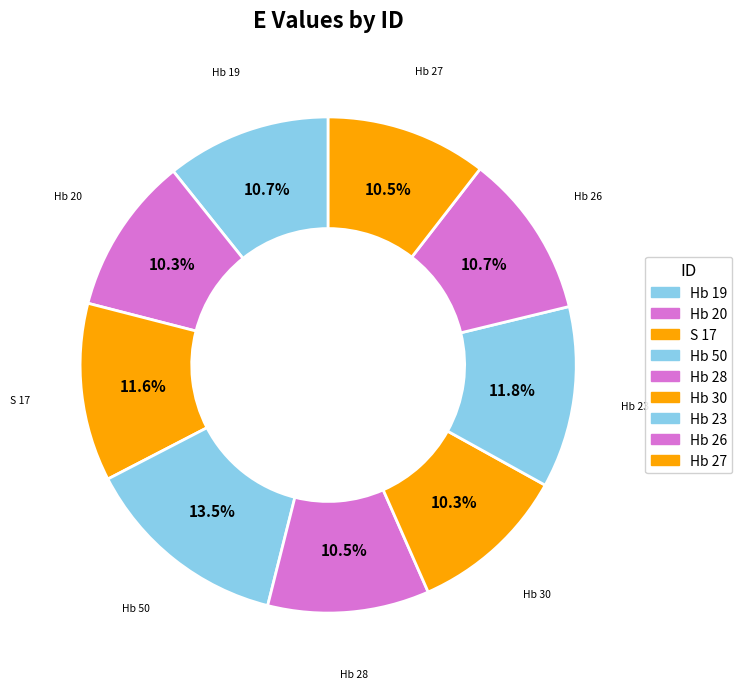

How many slices are in this pie chart?

9